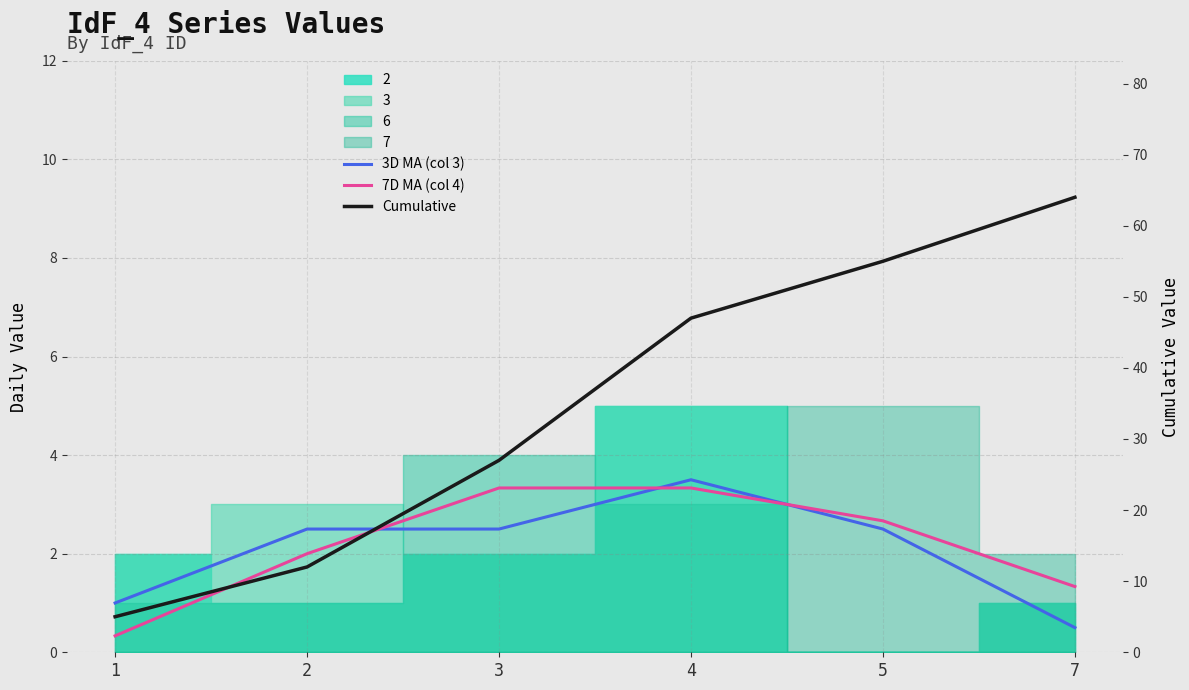

Reading left to right, list all the values displayed in this chart.

3D MA (col 3): 1=1.0	2=2.5	3=2.5	4=3.5	5=2.5	7=0.5
7D MA (col 4): 1=0.3	2=2.0	3=3.3	4=3.3	5=2.7	7=1.3
Cumulative: 1=5.0	2=12.0	3=27.0	4=47.0	5=55.0	7=64.0